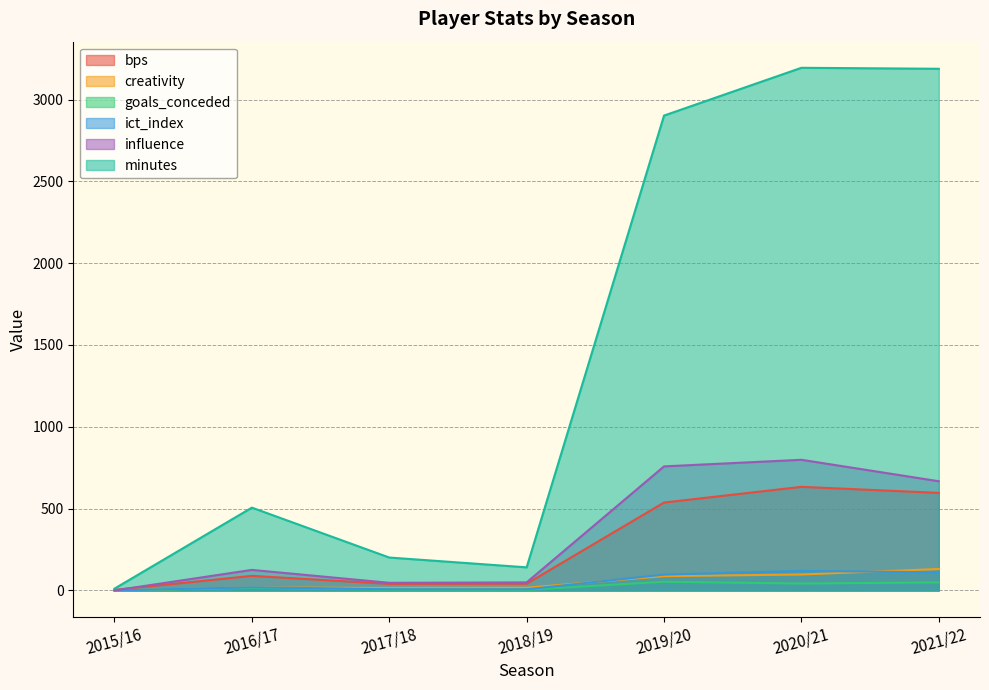

Reading left to right, transcribe all the data shown in this chart.

bps: 2015/16=3.0	2016/17=89.0	2017/18=40.0	2018/19=41.0	2019/20=537.0	2020/21=633.0	2021/22=596.0
creativity: 2015/16=0.0	2016/17=18.3	2017/18=14.8	2018/19=16.3	2019/20=87.3	2020/21=97.3	2021/22=130.9
goals_conceded: 2015/16=0.0	2016/17=16.0	2017/18=5.0	2018/19=4.0	2019/20=53.0	2020/21=42.0	2021/22=49.0
ict_index: 2015/16=0.0	2016/17=18.9	2017/18=7.2	2018/19=6.8	2019/20=96.6	2020/21=119.3	2021/22=110.6
influence: 2015/16=0.0	2016/17=125.4	2017/18=46.6	2018/19=49.0	2019/20=758.0	2020/21=798.4	2021/22=667.2
minutes: 2015/16=11.0	2016/17=506.0	2017/18=201.0	2018/19=141.0	2019/20=2902.0	2020/21=3194.0	2021/22=3188.0